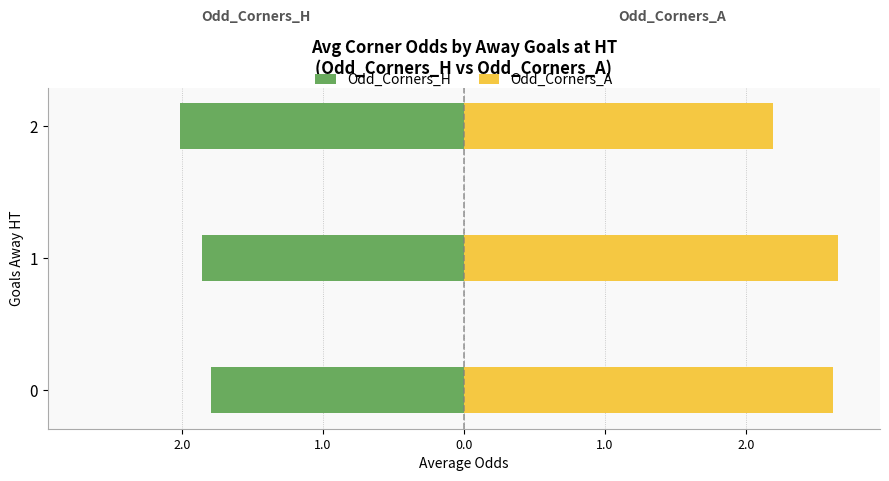

Reading right to left, what are all the values shown in this chart?

Odd_Corners_H: -2.0	-1.9	-1.8
Odd_Corners_A: 2.2	2.6	2.6